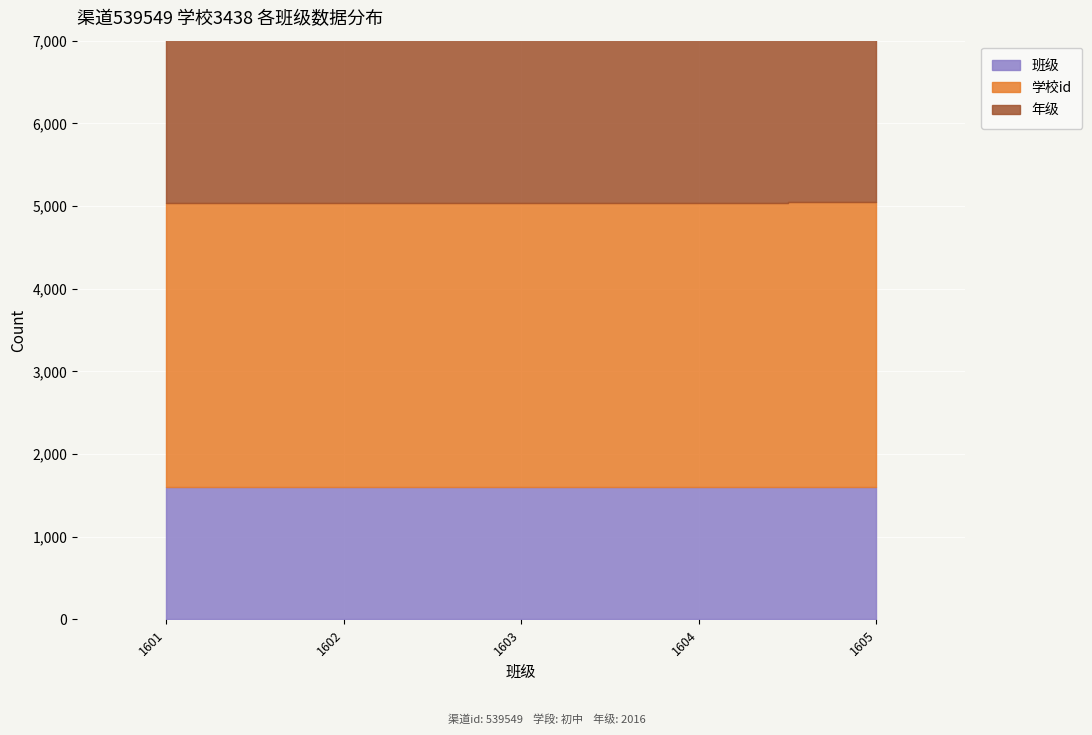

Which series has the widest spread of values?

班级